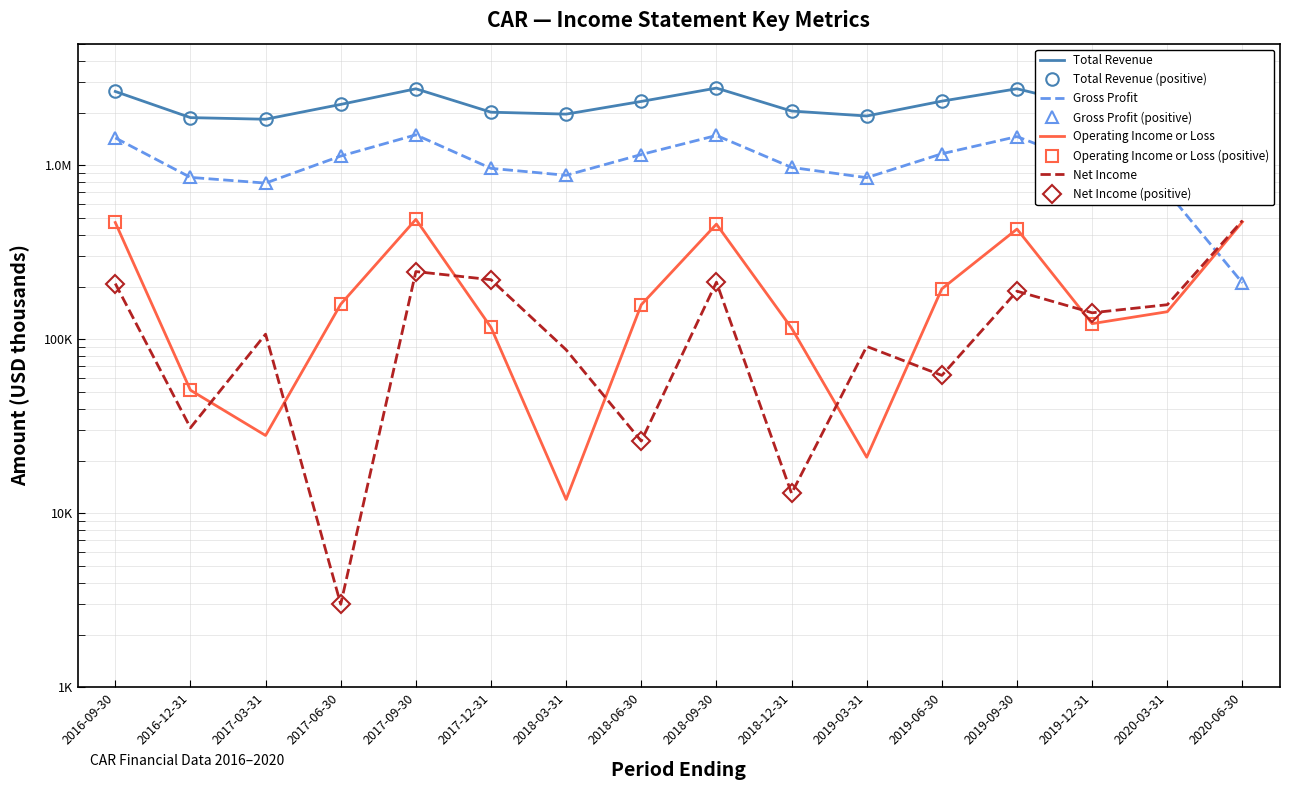

What is the total value across all series at 2018-06-30?

4634000